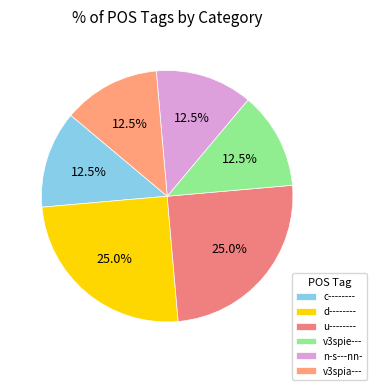

True or false: d-------- accounts for 25% of the total.

True